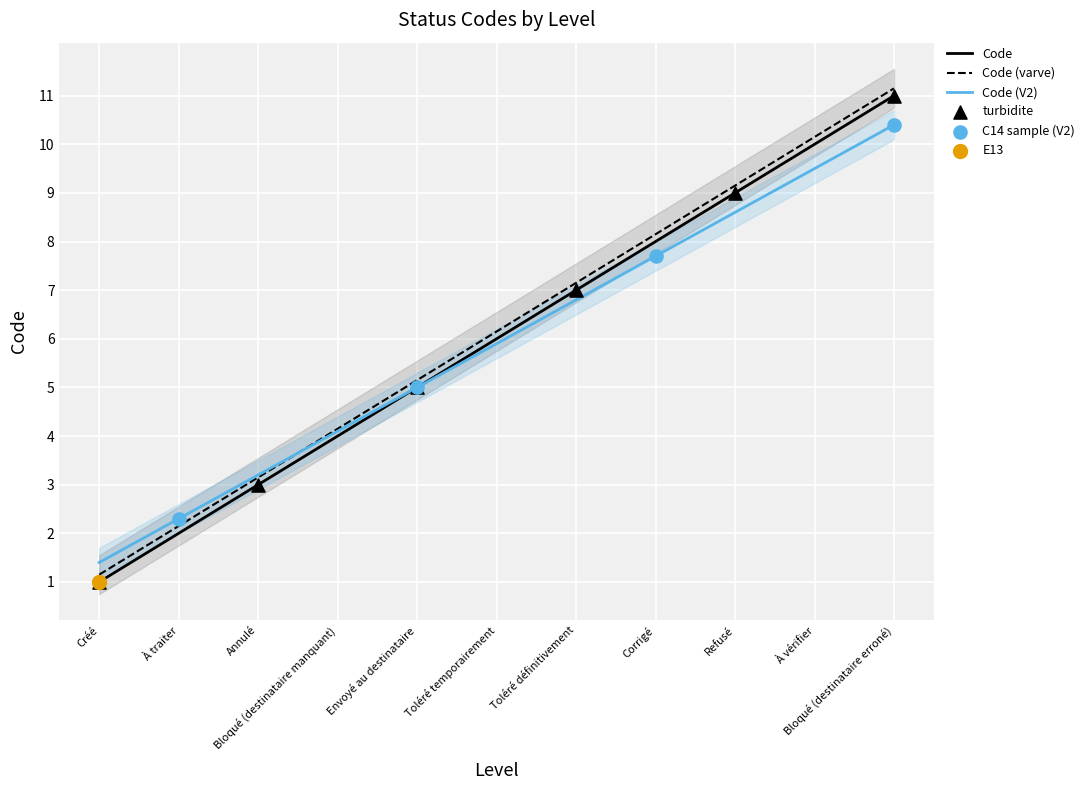

What is the change in value from Corrigé to Bloqué (destinataire erroné)?

+3